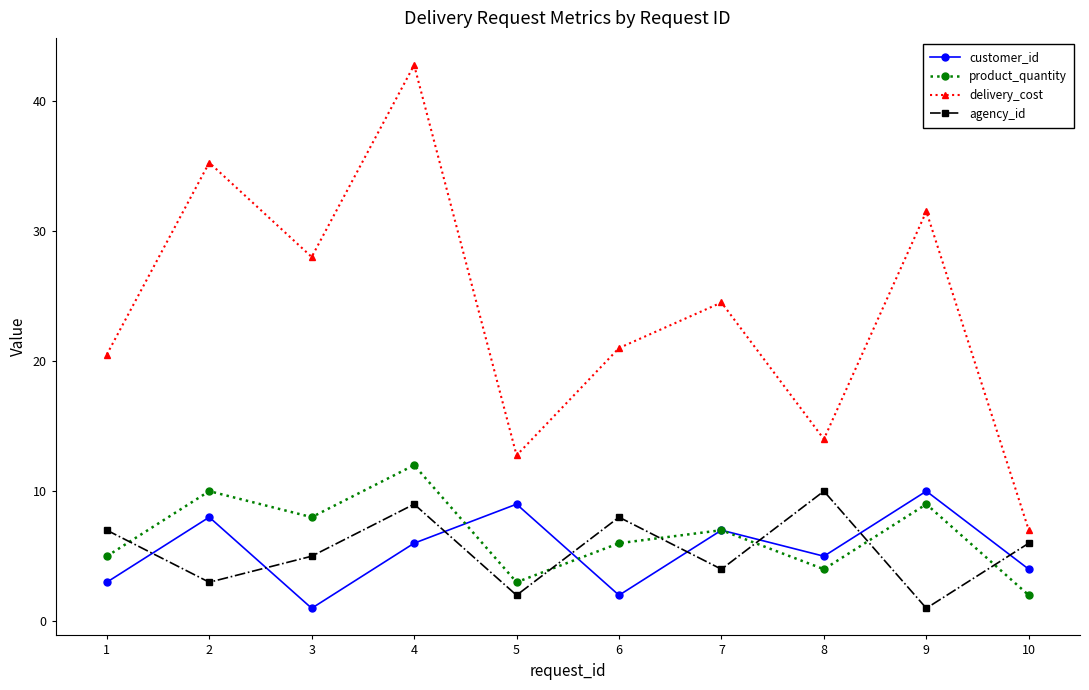

What is the greatest value displayed?

42.8